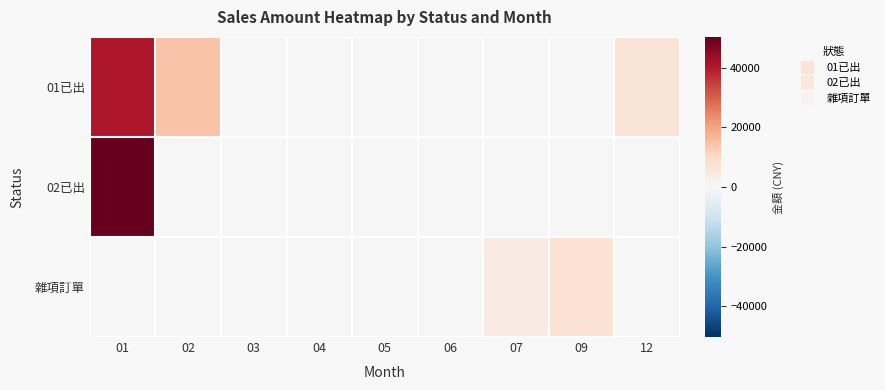

At 04, list the series in order from smallest to largest.

01已出, 02已出, 雜項訂單